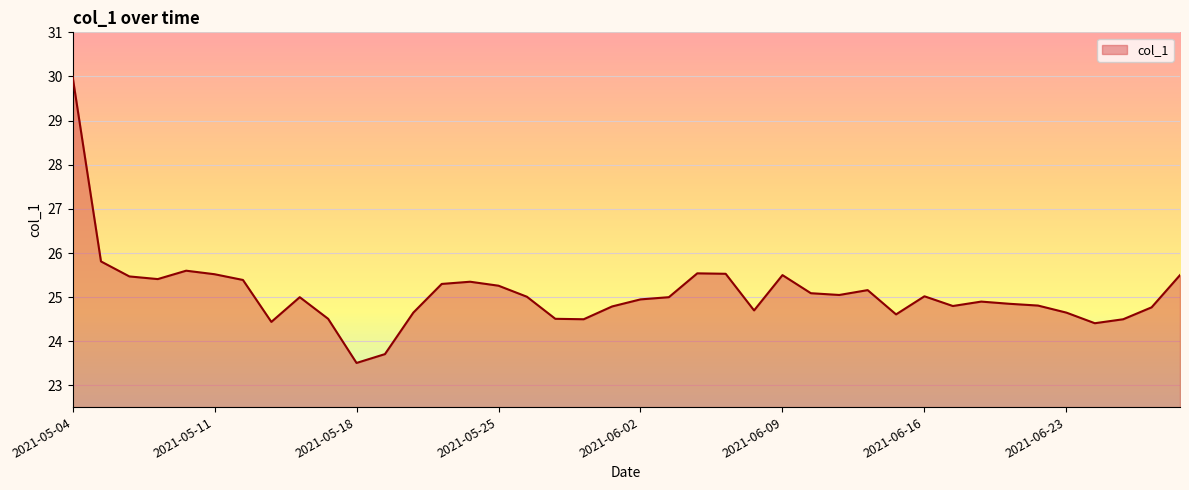

What is the greatest value displayed?

30.0